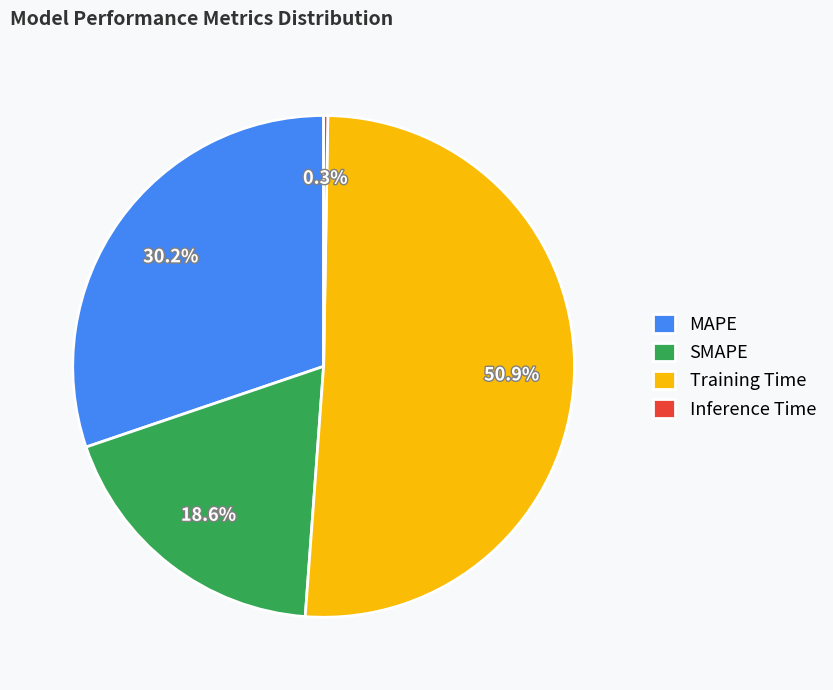

Which slice represents more than half of the pie?

Training Time